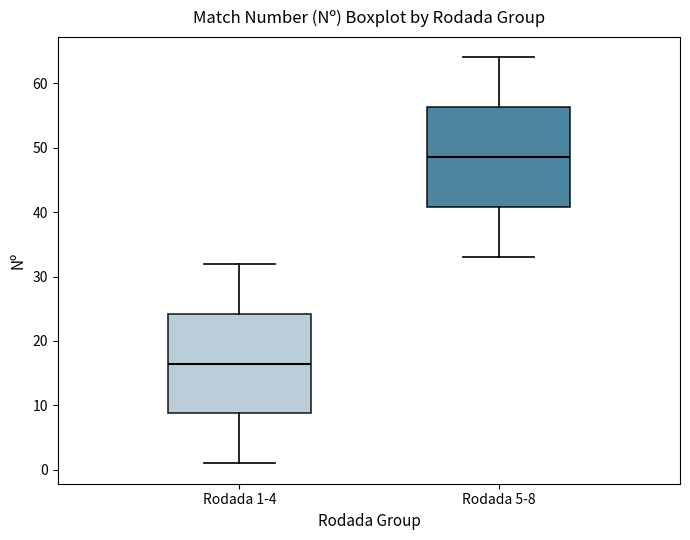

Where is the lower edge of the box for Rodada 5-8 on the y-axis? The values are not printed on the chart, so give them approximately, as read against the axis.

41